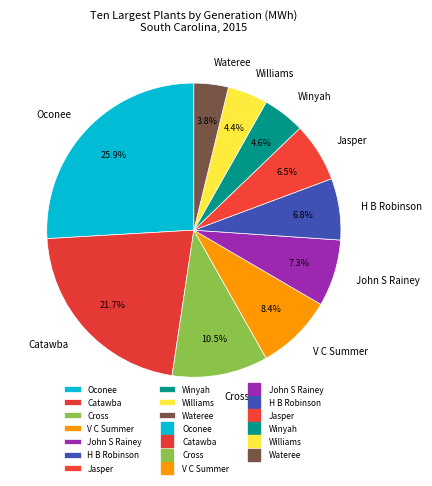

To the nearest percent, what is the difference between the largest and smallest slice percentages?

22%